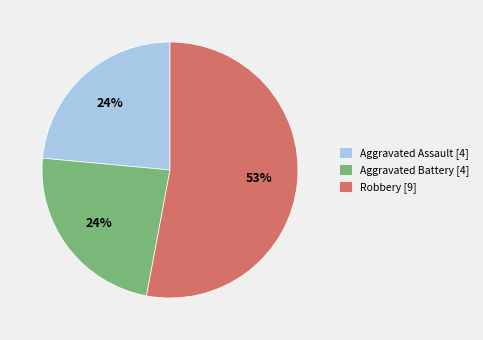

Is the sum of Aggravated Battery [4] and Aggravated Assault [4] greater than half?

No